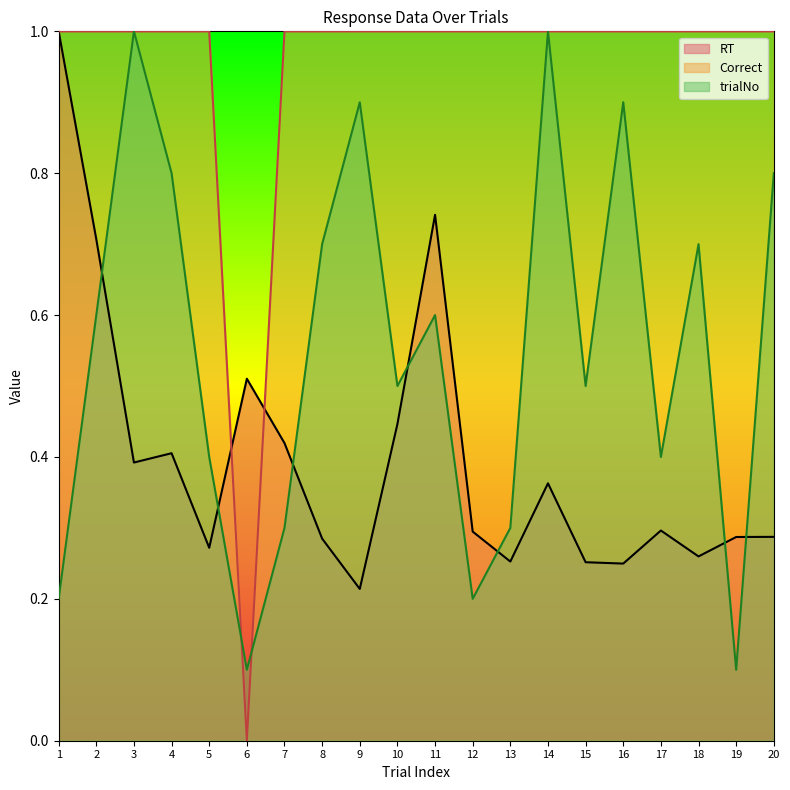

Reading left to right, transcribe all the data shown in this chart.

Correct: 1=1.0	2=1.0	3=1.0	4=1.0	5=1.0	6=0.0	7=1.0	8=1.0	9=1.0	10=1.0	11=1.0	12=1.0	13=1.0	14=1.0	15=1.0	16=1.0	17=1.0	18=1.0	19=1.0	20=1.0
RT: 1=1.0	2=0.7	3=0.4	4=0.4	5=0.3	6=0.5	7=0.4	8=0.3	9=0.2	10=0.4	11=0.7	12=0.3	13=0.3	14=0.4	15=0.3	16=0.2	17=0.3	18=0.3	19=0.3	20=0.3
trialNo: 1=0.2	2=0.6	3=1.0	4=0.8	5=0.4	6=0.1	7=0.3	8=0.7	9=0.9	10=0.5	11=0.6	12=0.2	13=0.3	14=1.0	15=0.5	16=0.9	17=0.4	18=0.7	19=0.1	20=0.8